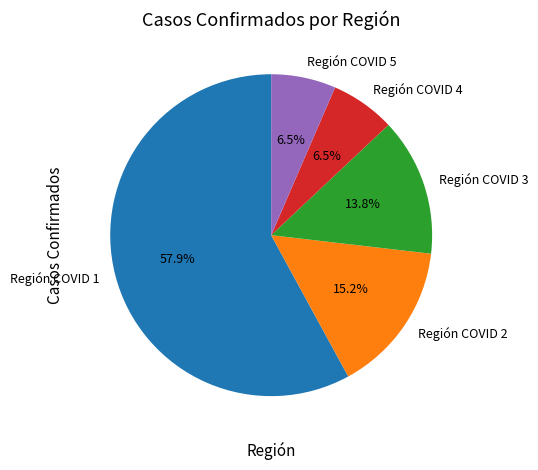

How many slices are in this pie chart?

5